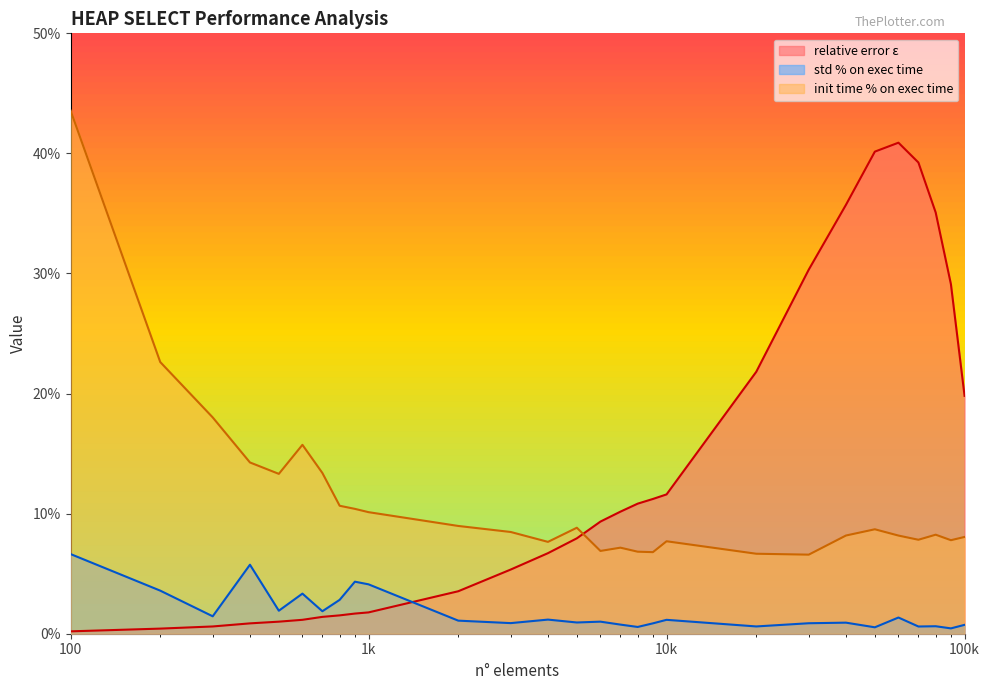

Between 8000 and 40000, which is larger?

40000